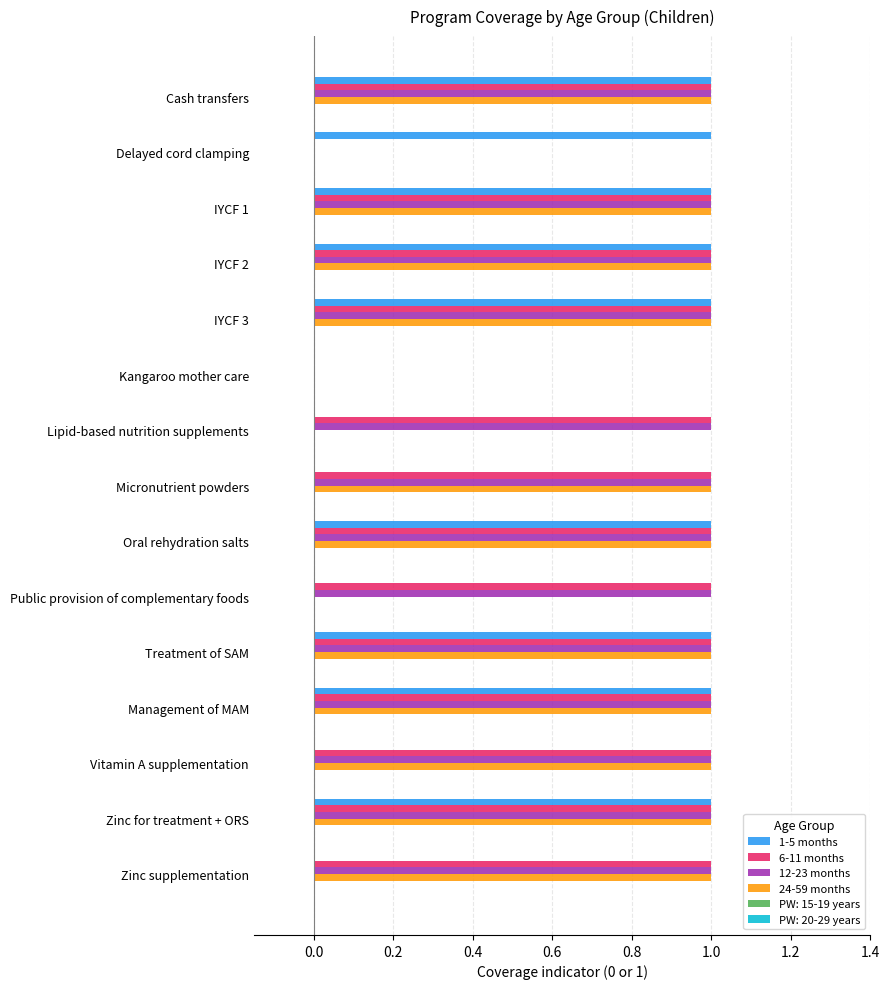

True or false: 12-23 months has a value of 1 at Management of MAM.

True